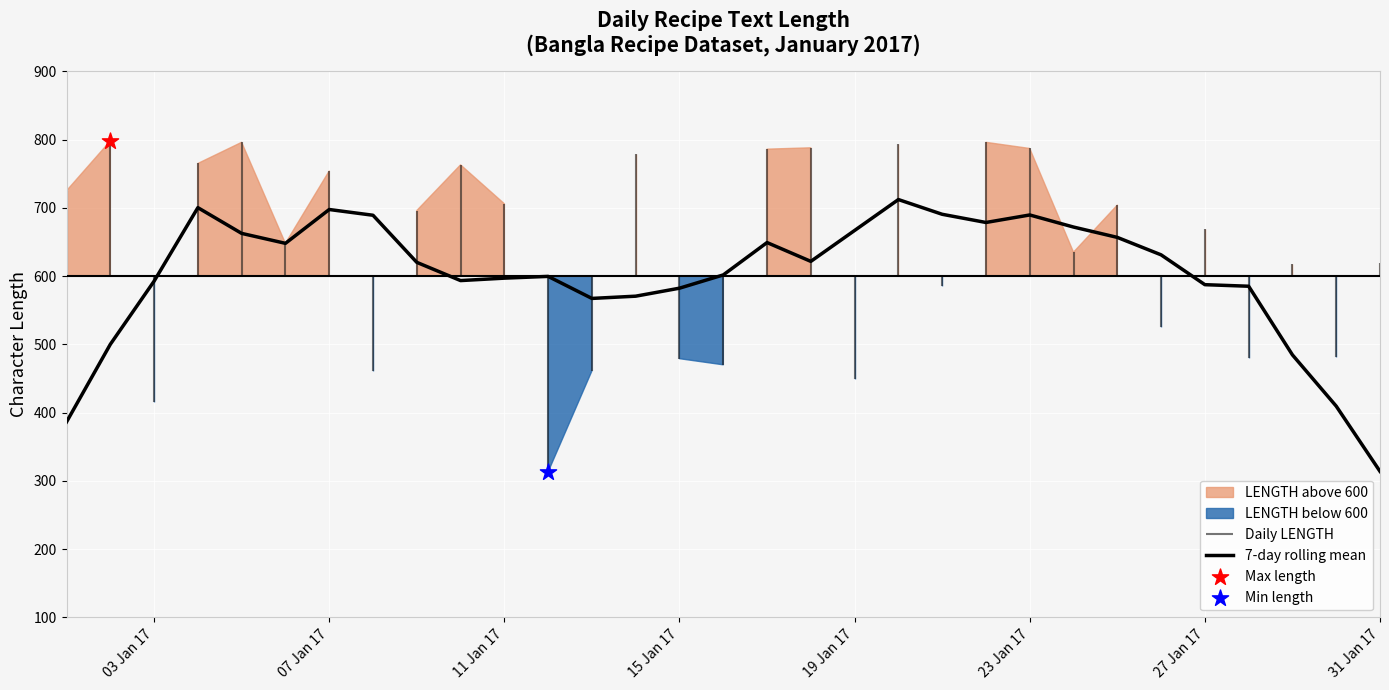

What is the maximum value for 7-day rolling mean?

712.1